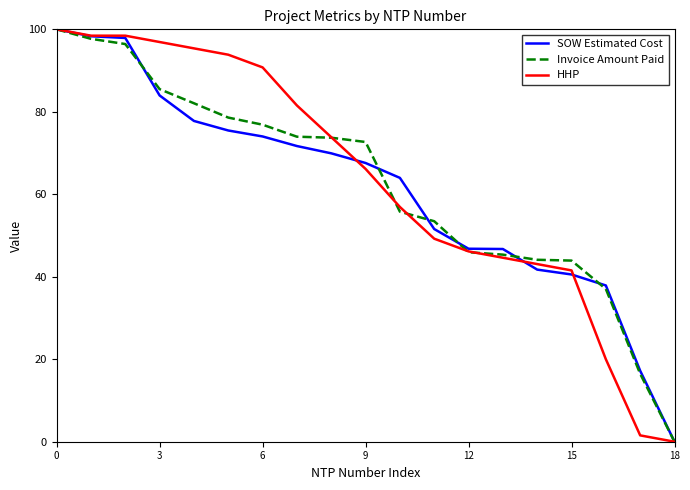

What is the difference between the second highest and second lowest values in the HHP series?

96.9